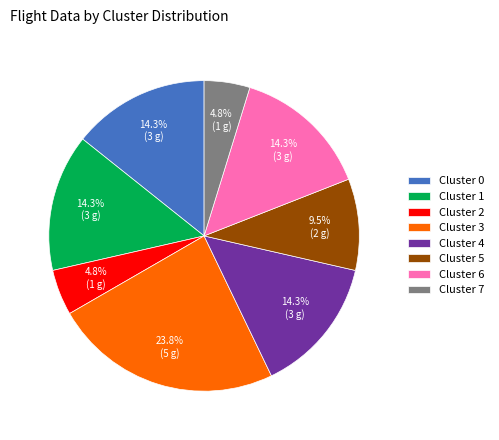

Is Cluster 4 the majority of the pie?

No